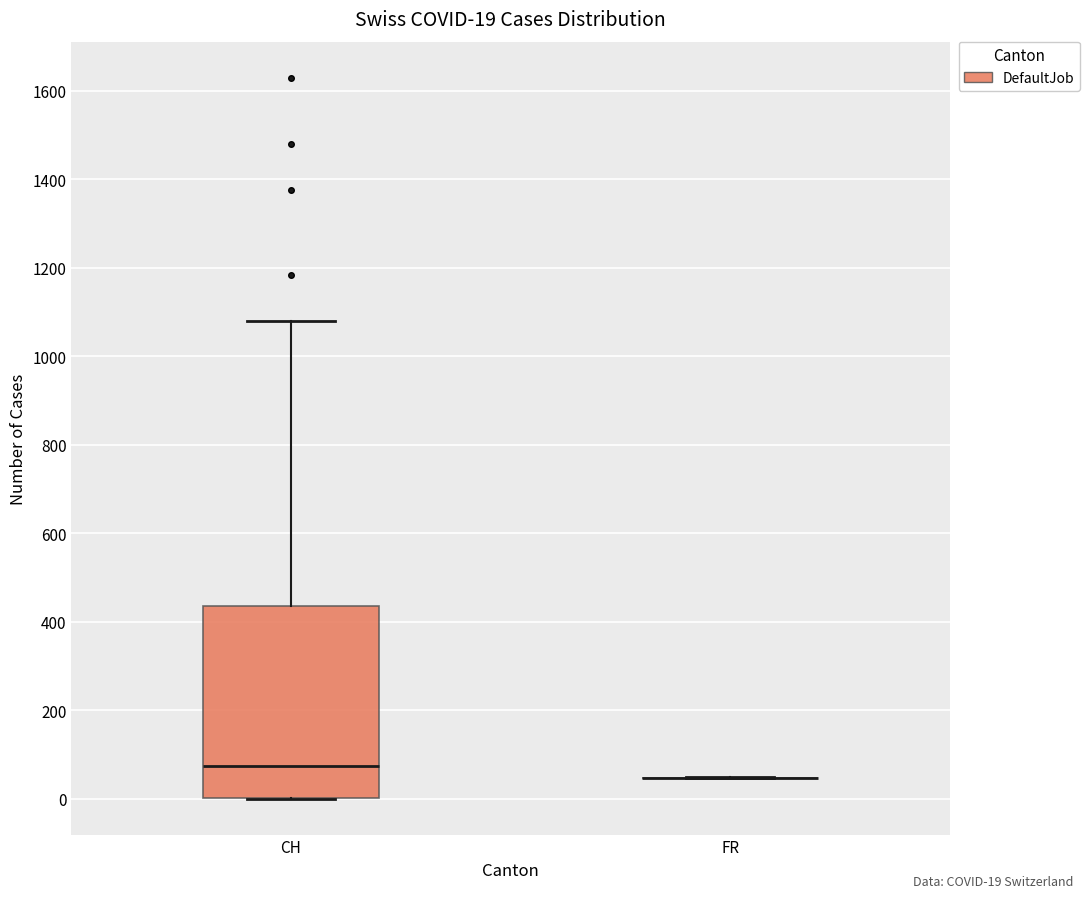

Which box is the tallest, from its lower edge to its upper edge?

CH